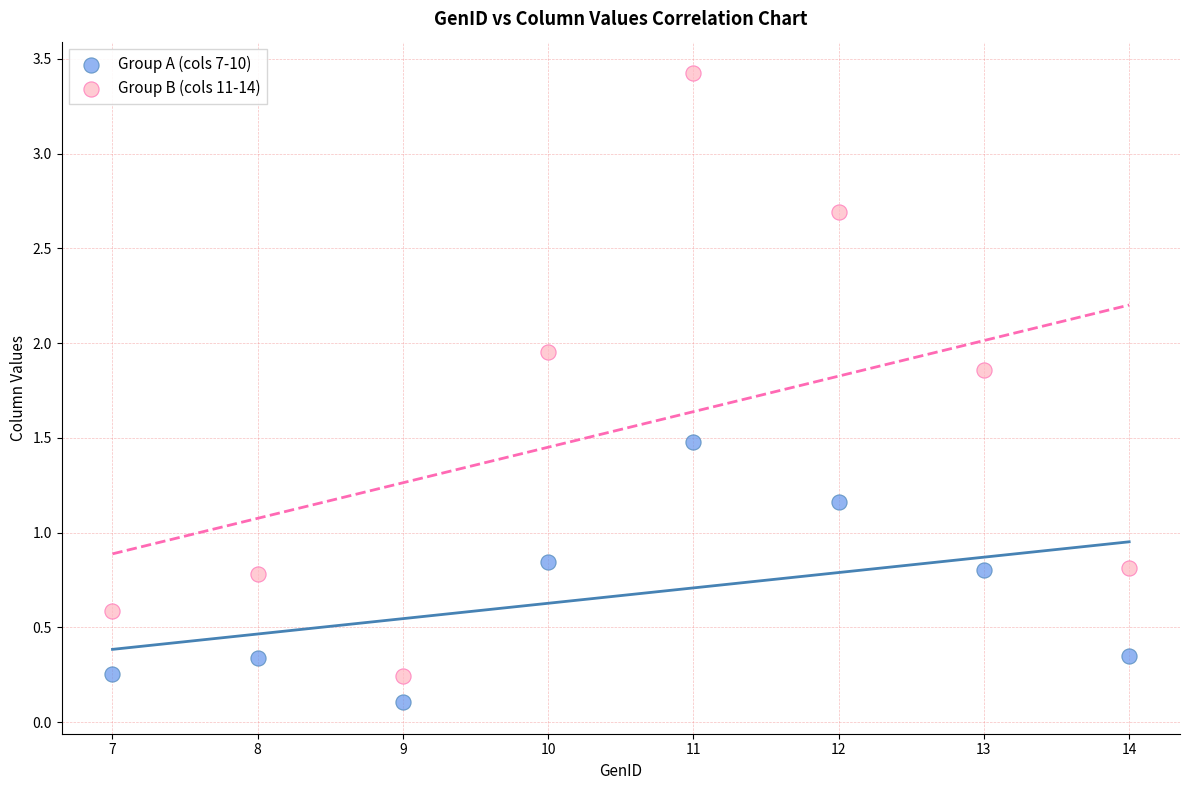

Across all data points, what is the range of X values (max minus min)?

7.0